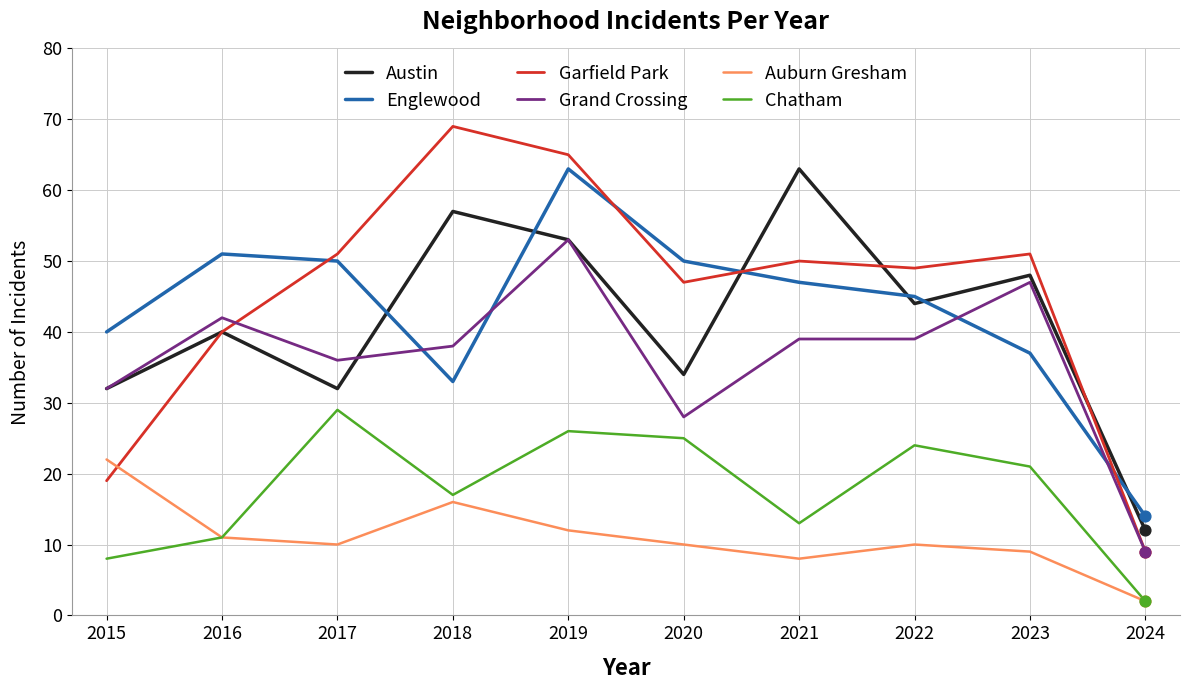

Which series has the largest total across all categories?

Garfield Park